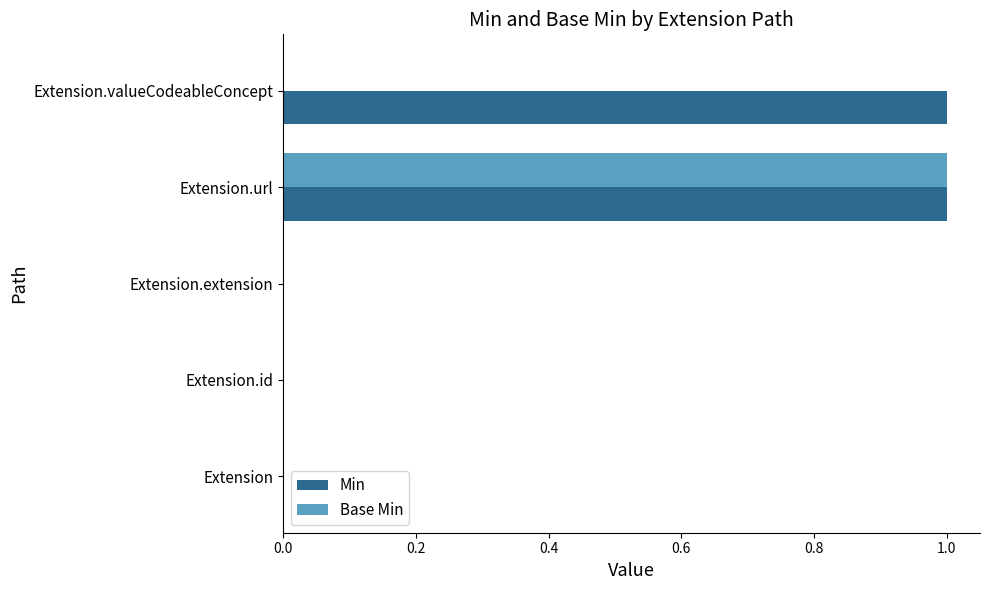

Is the value of Min at Extension.valueCodeableConcept greater than the value of Base Min at Extension.valueCodeableConcept?

Yes